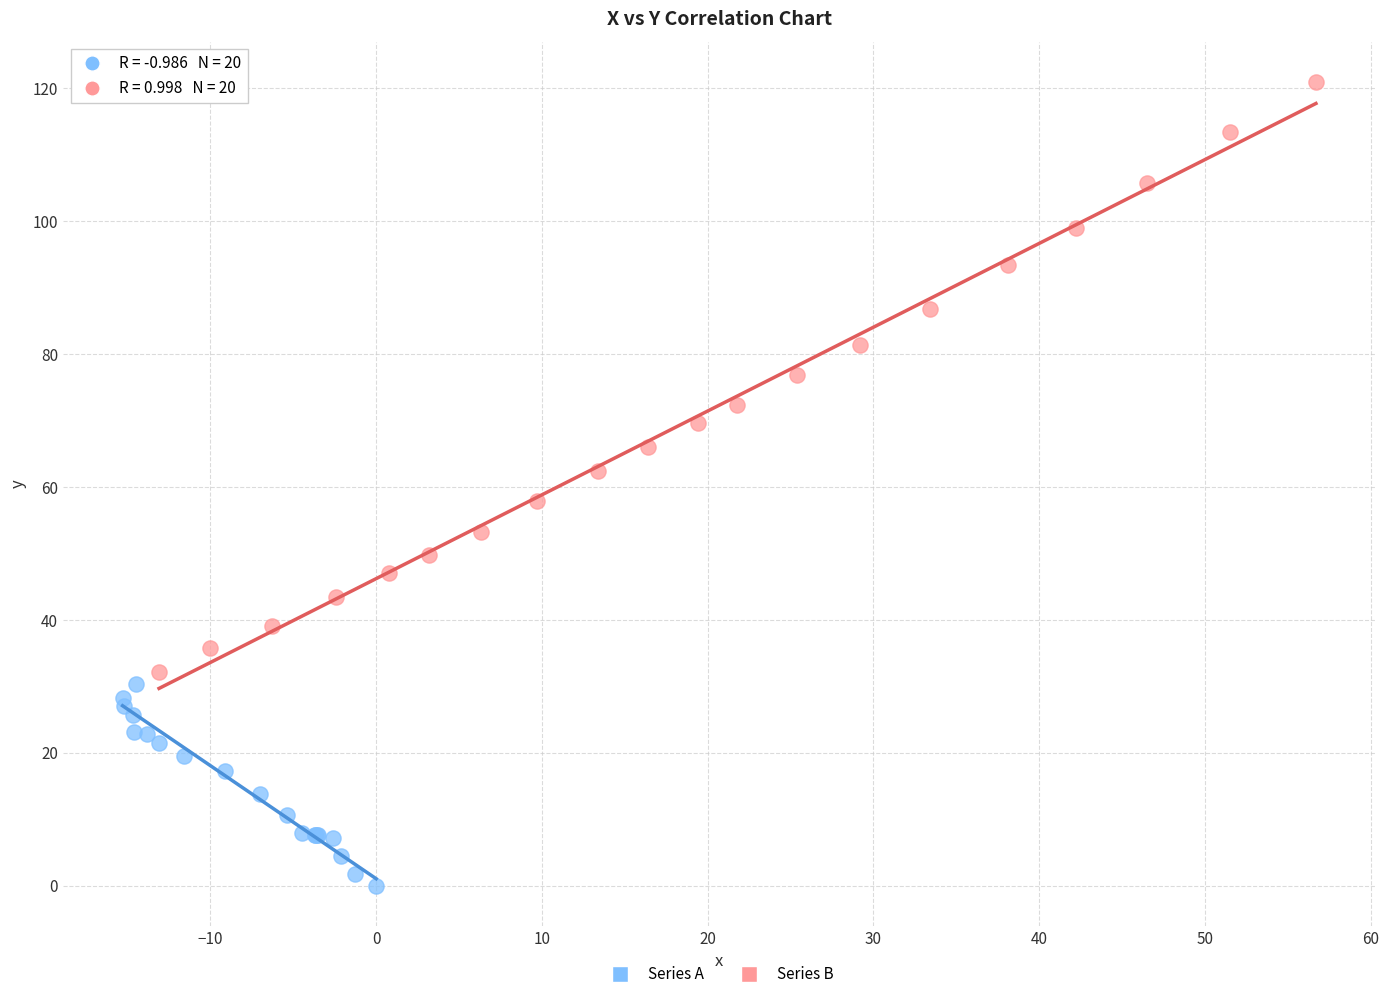

Which series reaches the minimum Y coordinate?

Series A